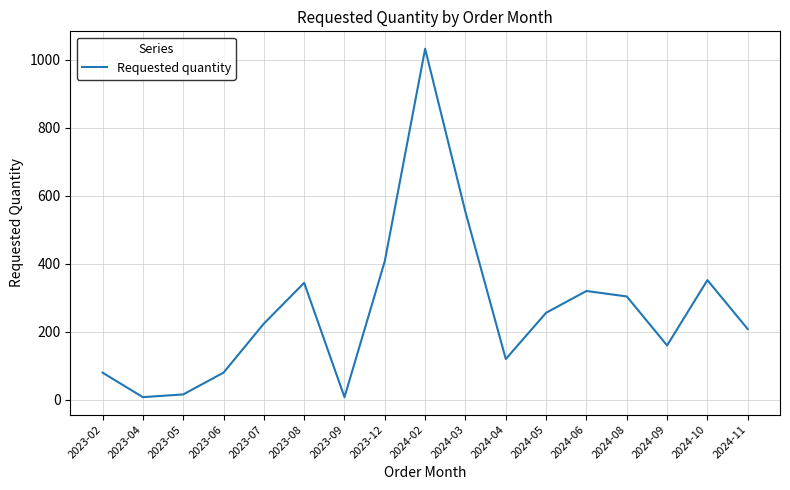

The chart shows a value of 120 at 2024-04. True or false?

True